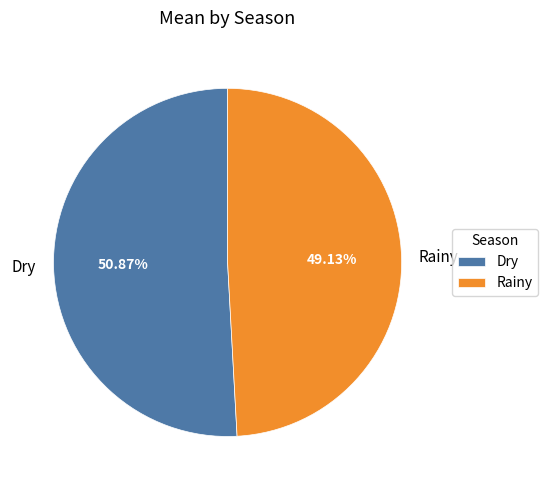

Count the number of slices in the pie.

2